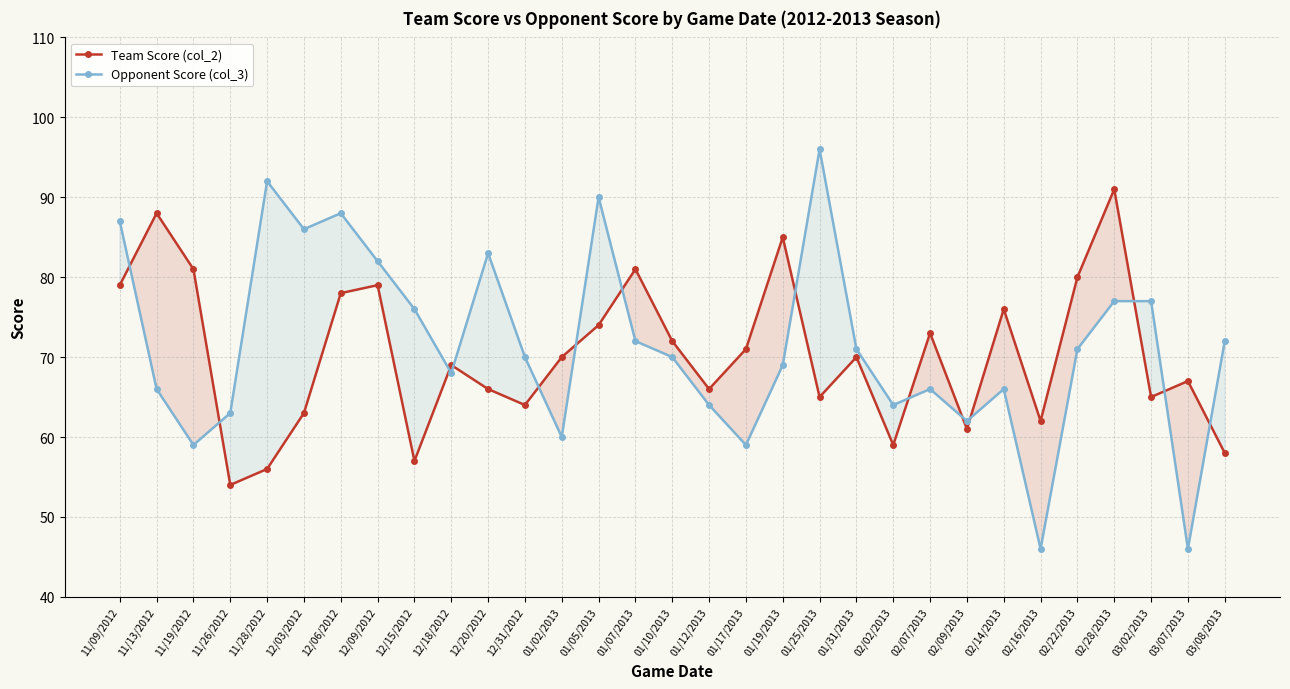

What is the maximum value shown in the chart?

96